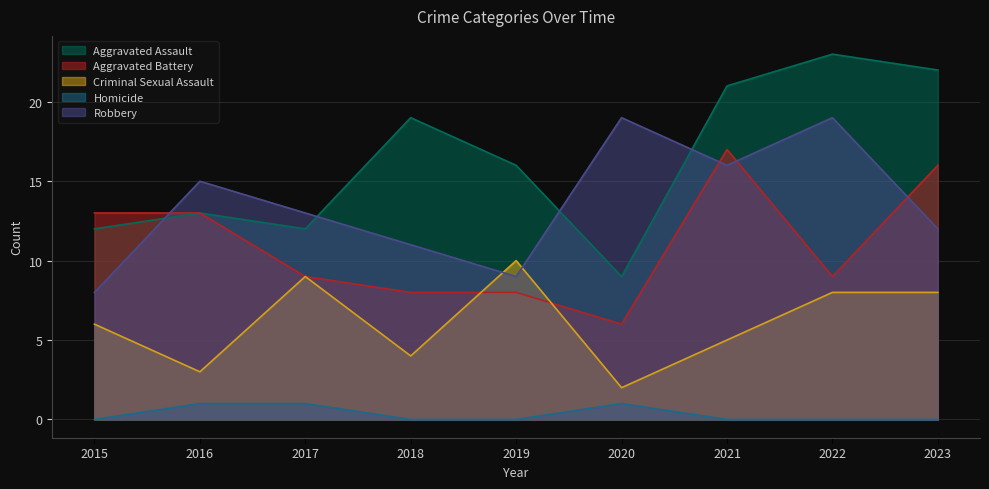

Which has a higher value, 2016 or 2015?

2016